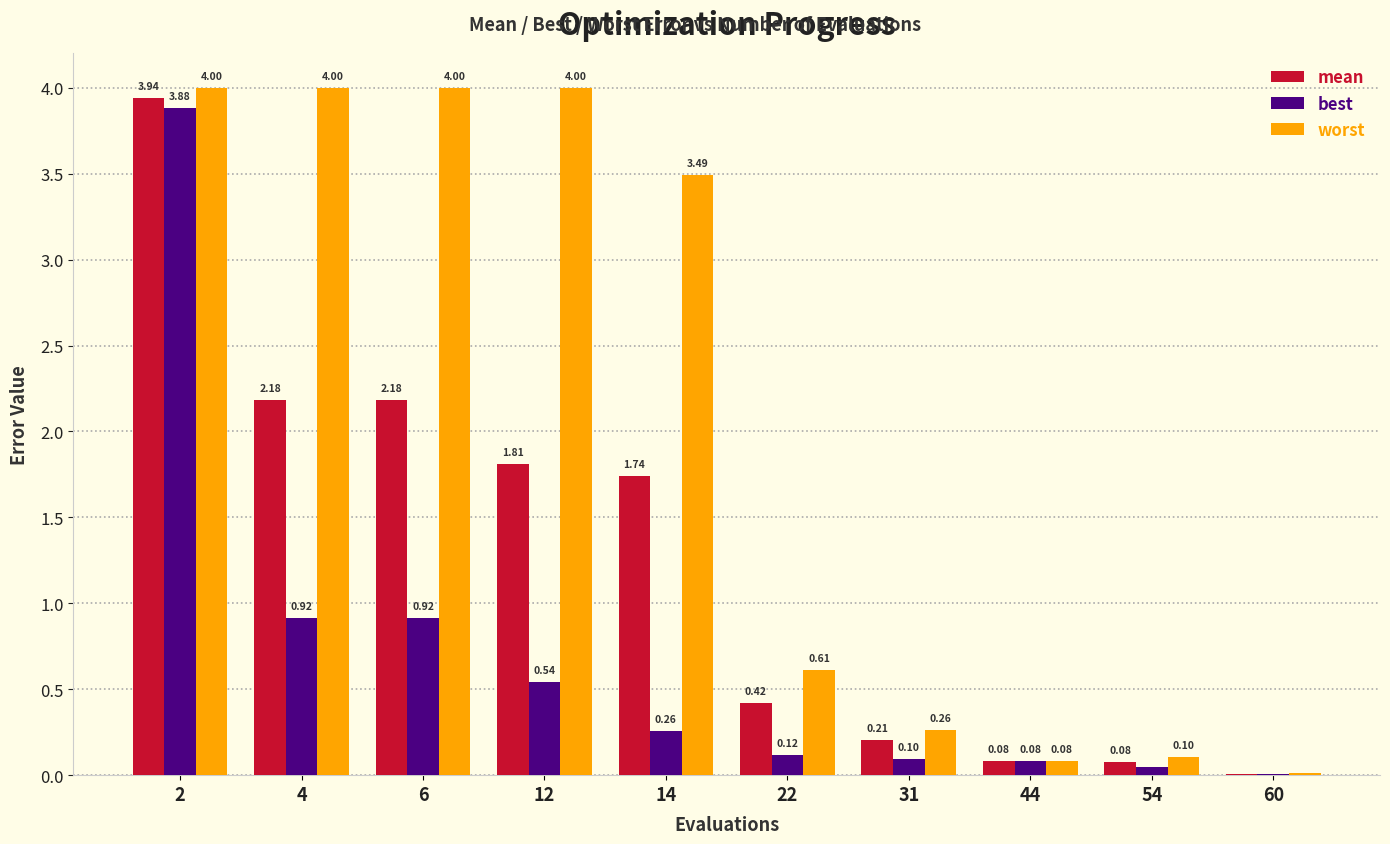

What is the total value across all series at 6?

7.1